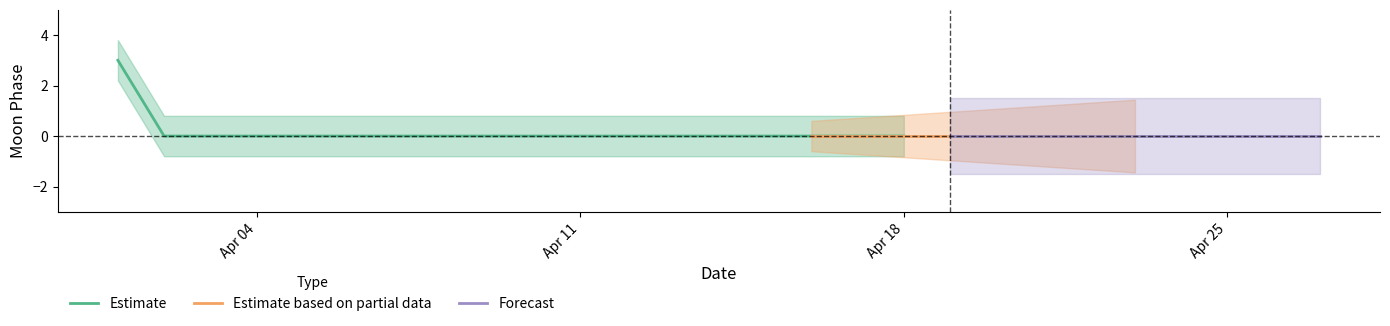

How many positive values are there?

1